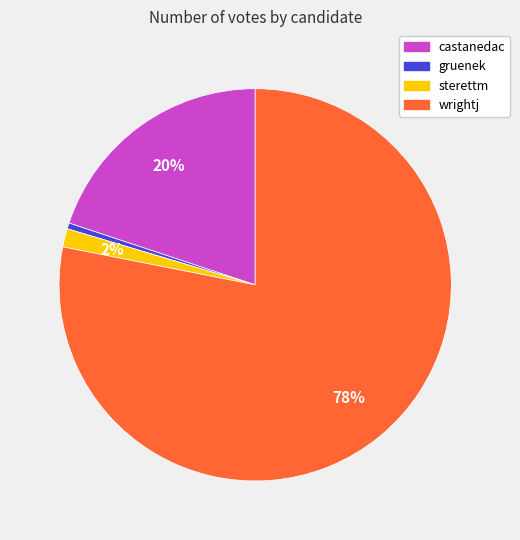

Is there any slice that represents more than half of the pie?

Yes